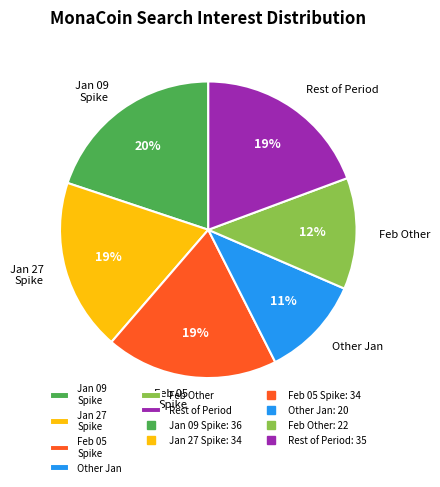

To the nearest percent, what is the average slice percentage?

17%